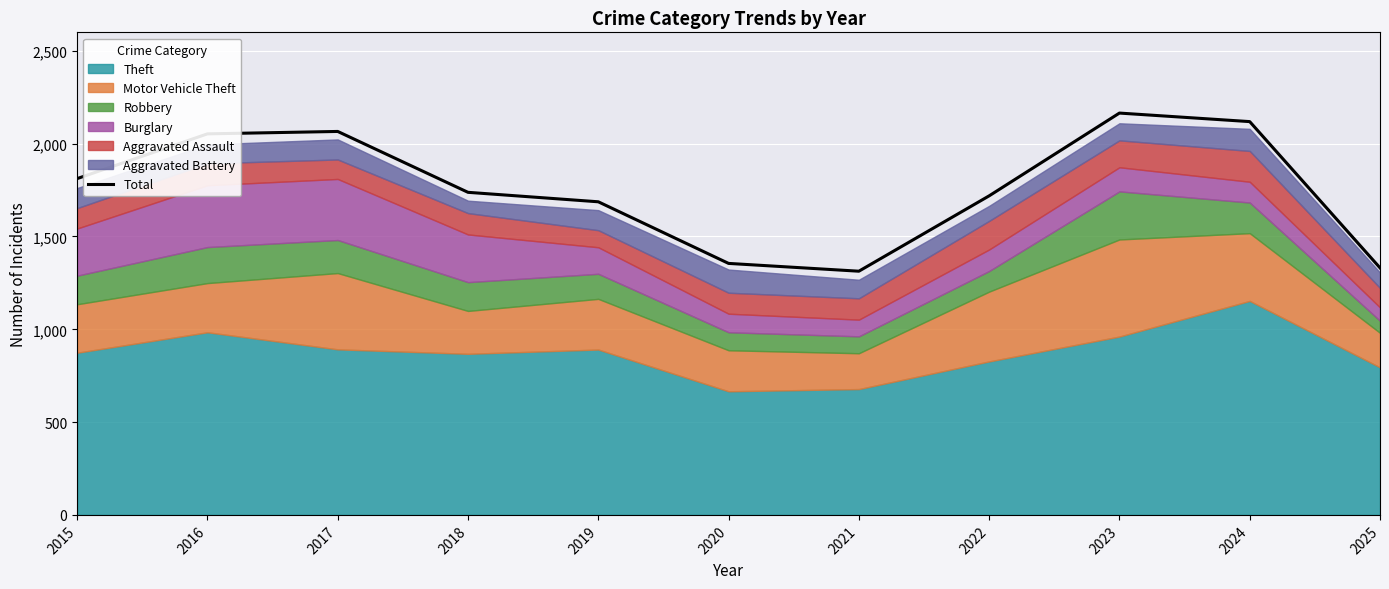

Where does the data first go above 1738?

2015